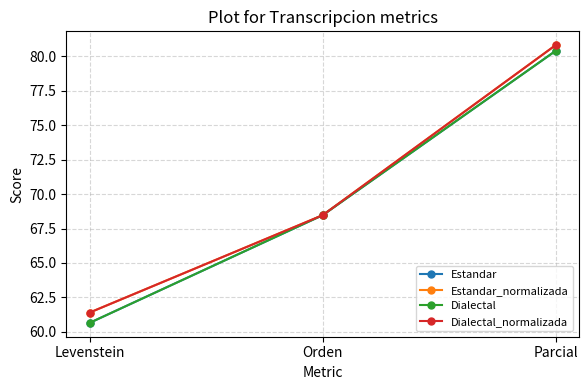

Is it true that Estandar_normalizada equals 61.4 at Levenstein?

True